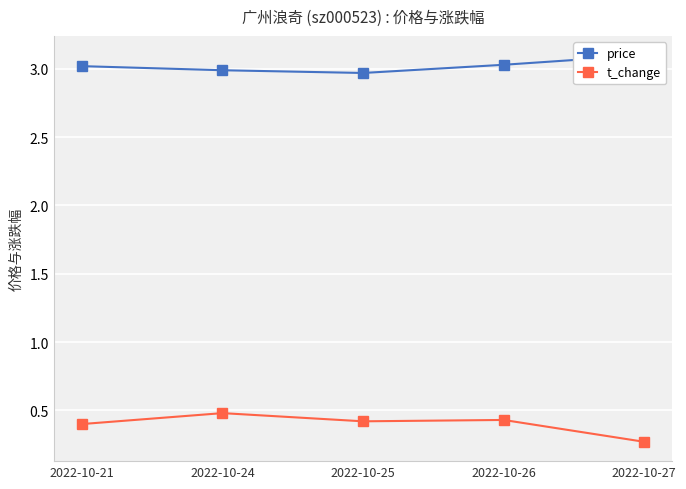

The value of t_change at 2022-10-27 is 0.3. True or false?

True